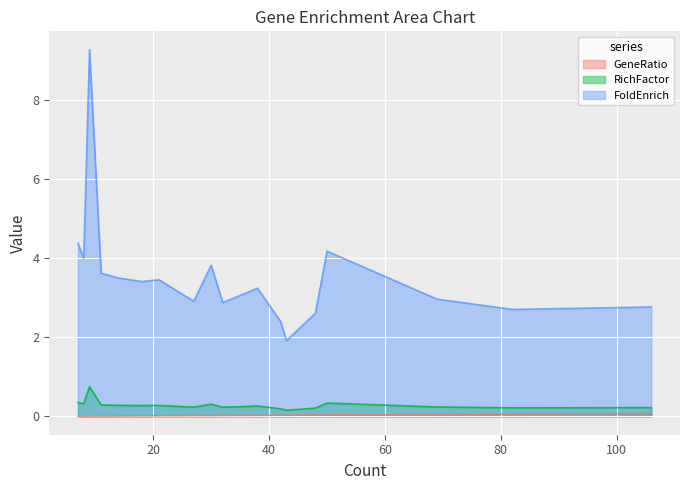

In RichFactor, how many points are higher than both neighbors (excluding endpoints)?

5